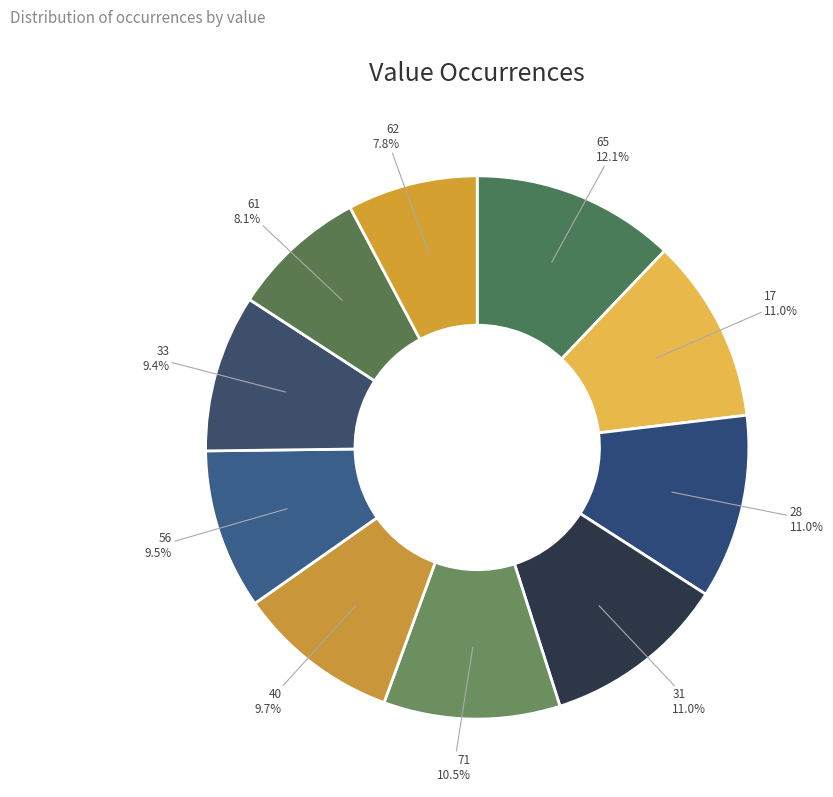

To the nearest percent, what percentage of the pie is 31?

11%